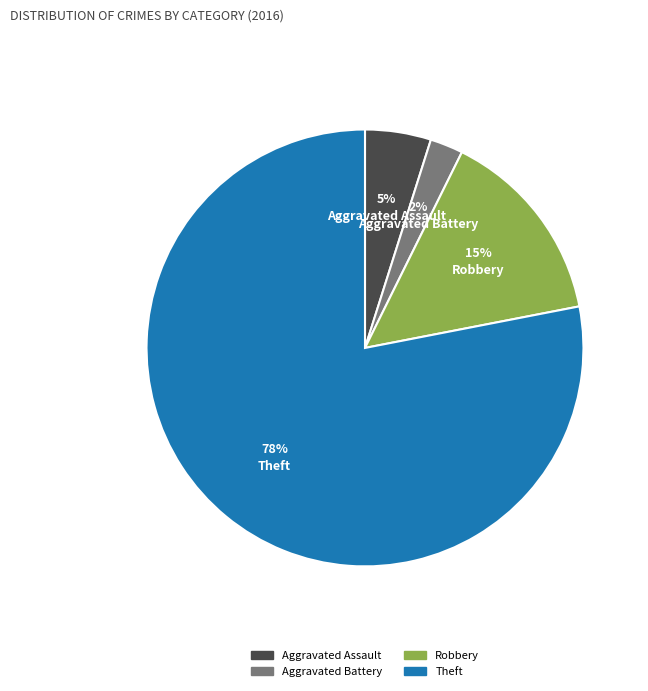

To the nearest percent, what is the difference between the largest and smallest slice percentages?

76%